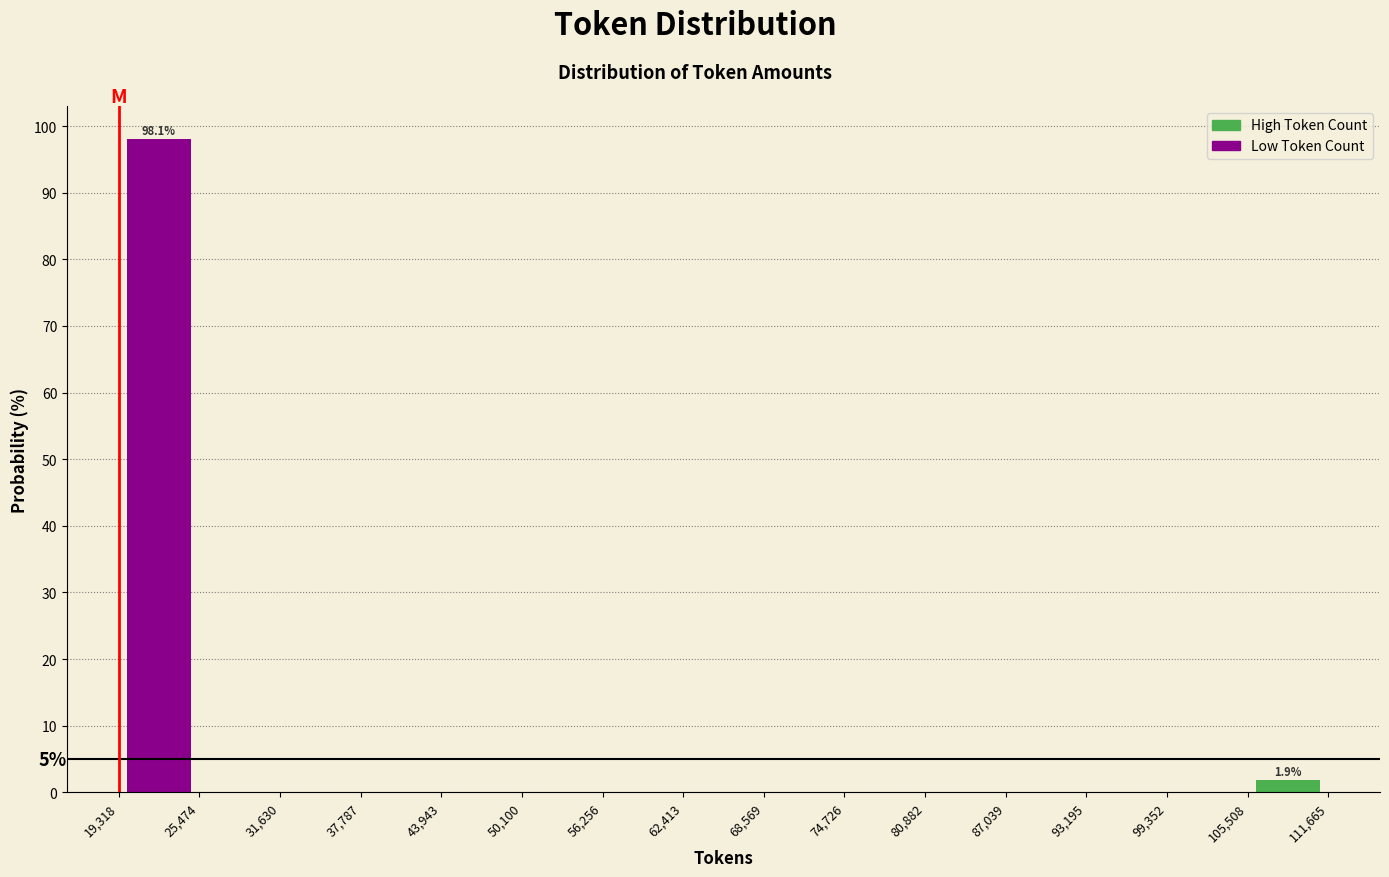

Which range on the x-axis has the tallest bar?

19,318 to 25,474